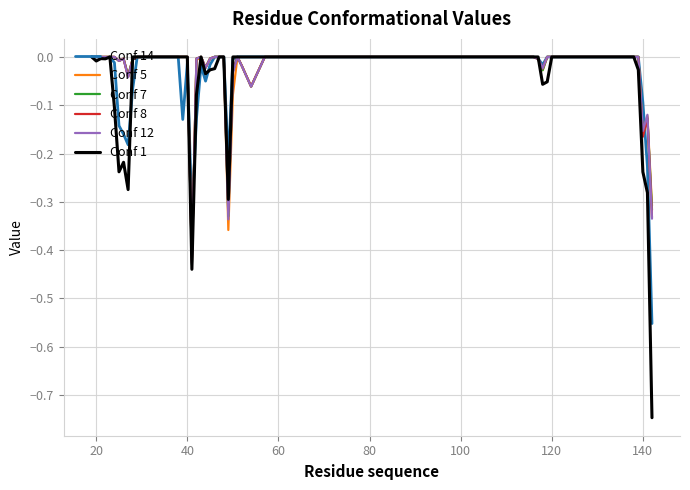

What are all the series names shown in the legend?

Conf 14, Conf 5, Conf 7, Conf 8, Conf 12, Conf 1